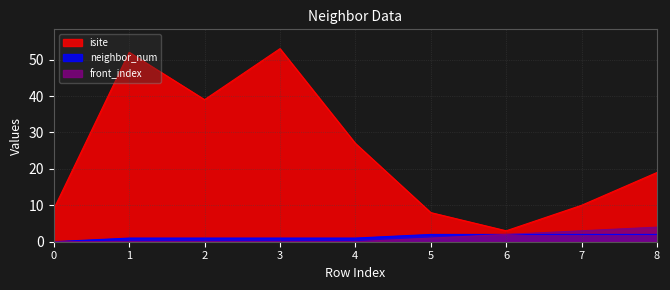

How many series are shown in this chart?

3